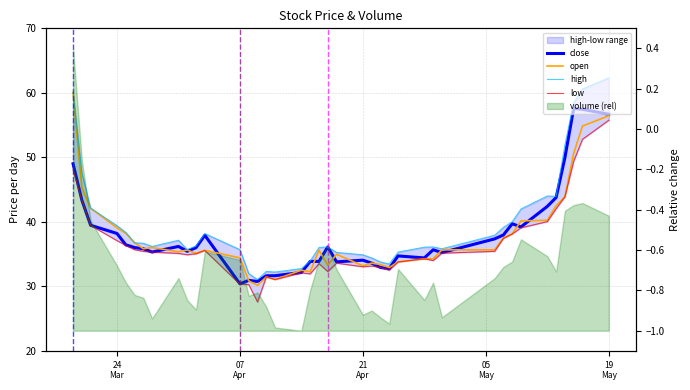

Does the chart have visible grid lines?

Yes